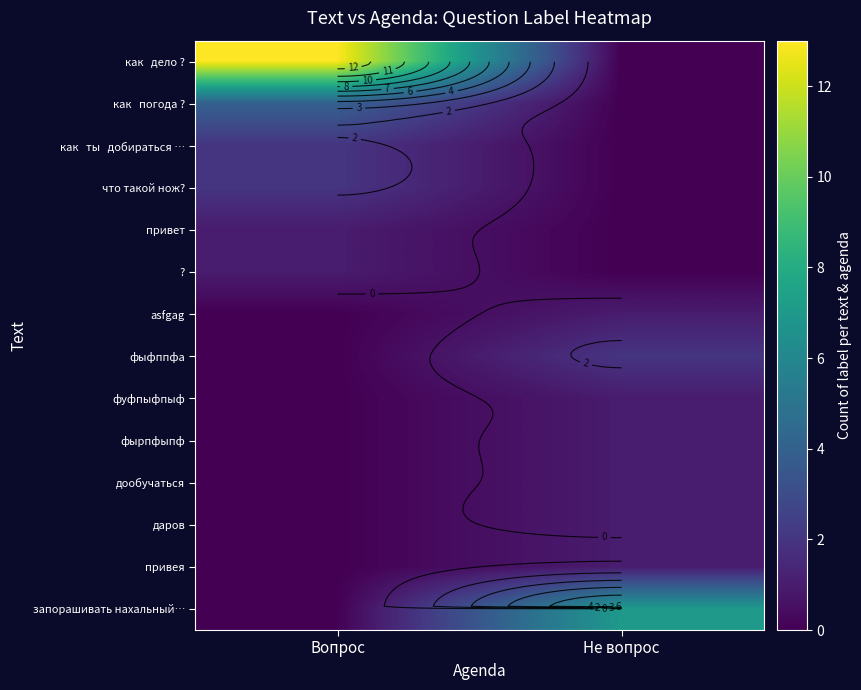

At Не вопрос, list the series in order from smallest to largest.

как дело ?, как погода ?, как ты добираться …, что такой нож?, привет, ?, asfgag, фуфпыфпыф, фырпфыпф, дообучаться, даров, привея, фыфппфа, запорашивать нахальный…